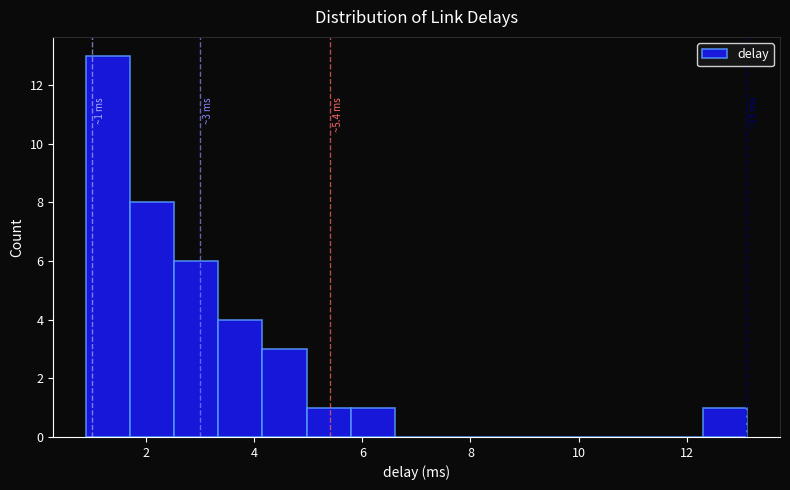

Over which range of the x-axis is the bar tallest?

0.8 to 1.8